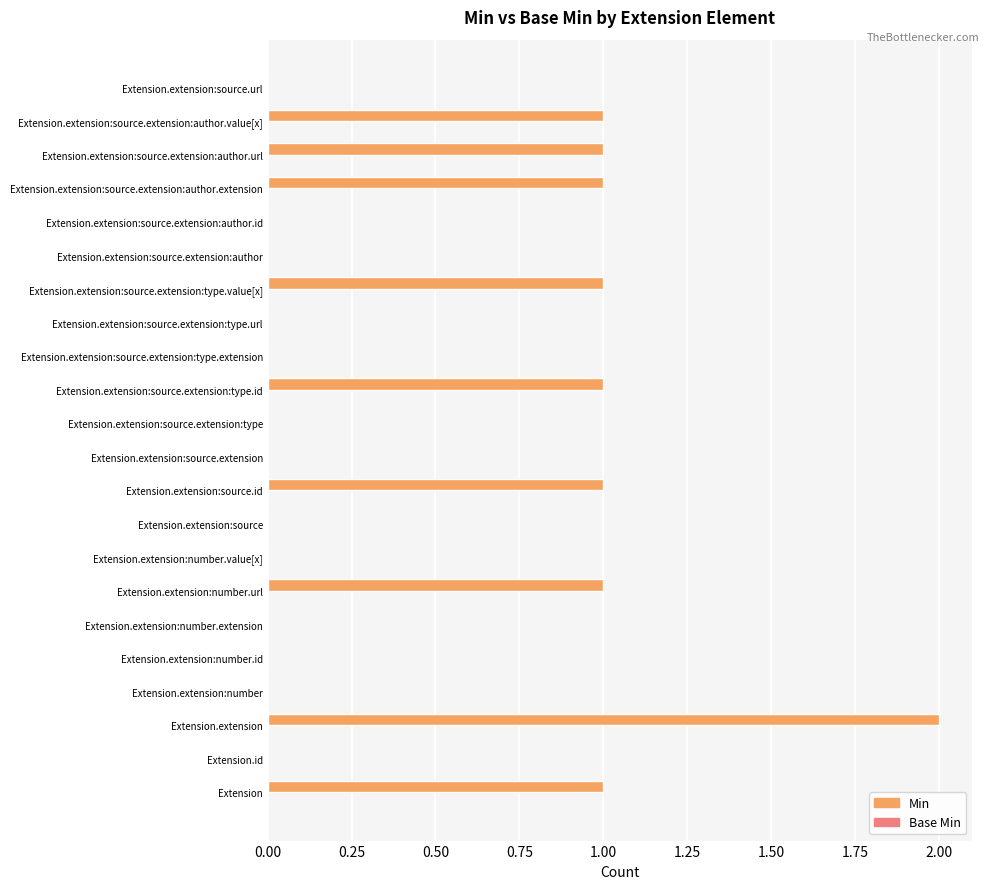

Is it true that the value at Extension.extension:source.extension is -1?

False